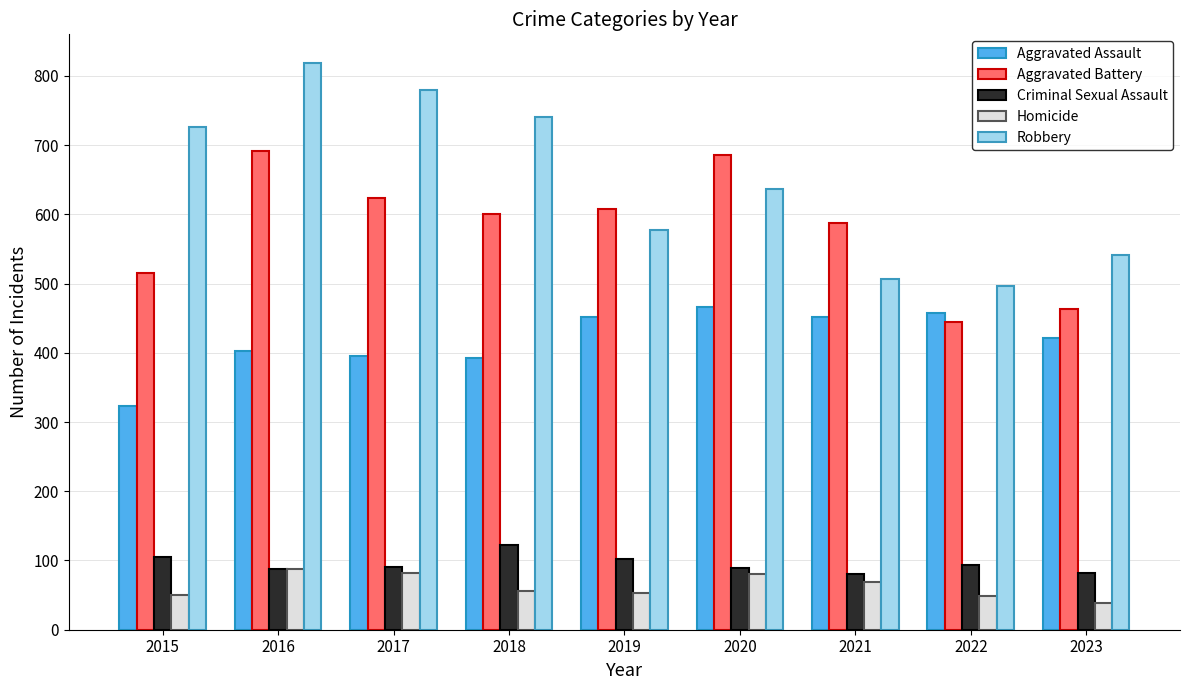

At how many categories does at least one series exceed 205?

9